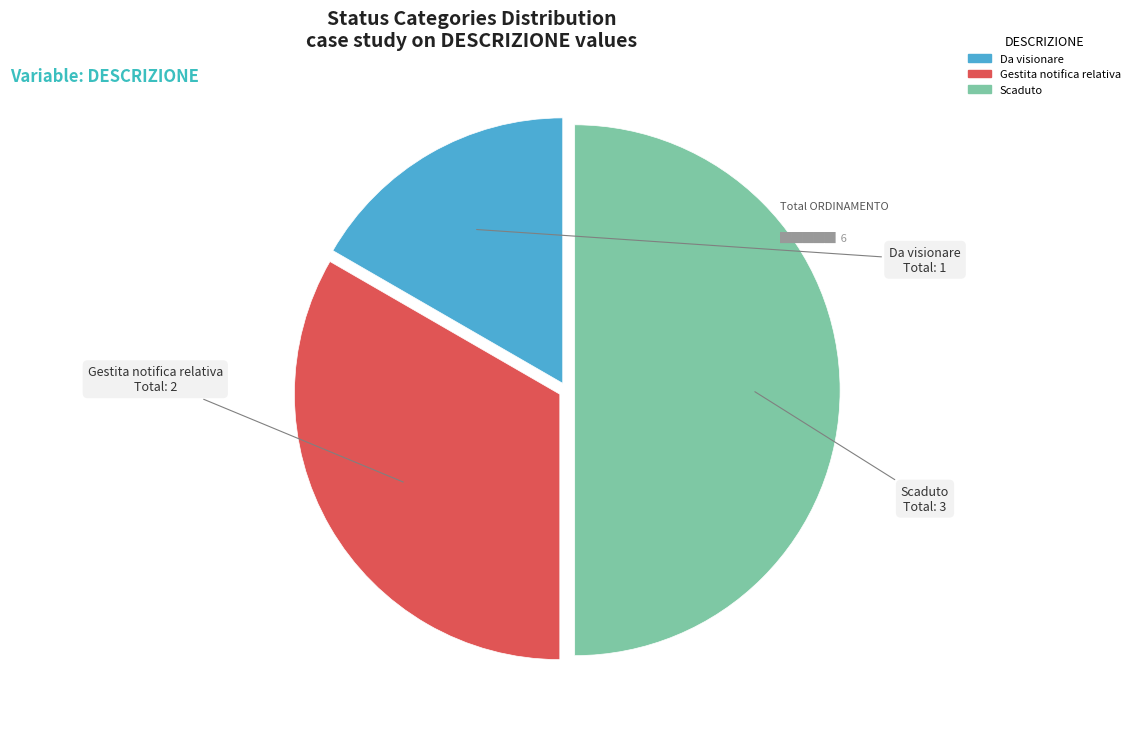

True or false: Scaduto accounts for 50% of the total.

True